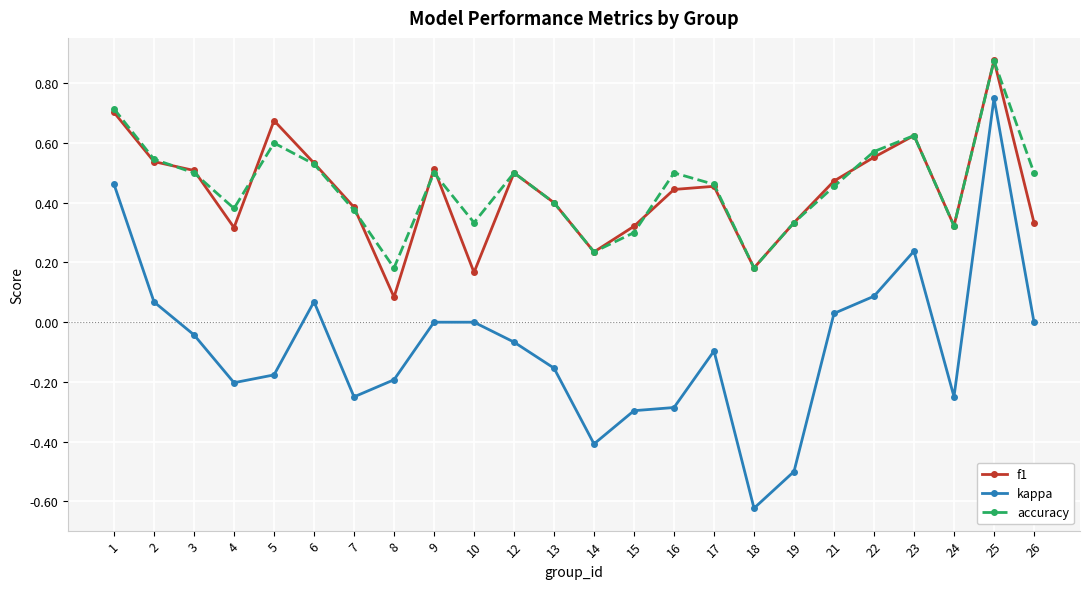

At which category is the sum across all series the highest?

25